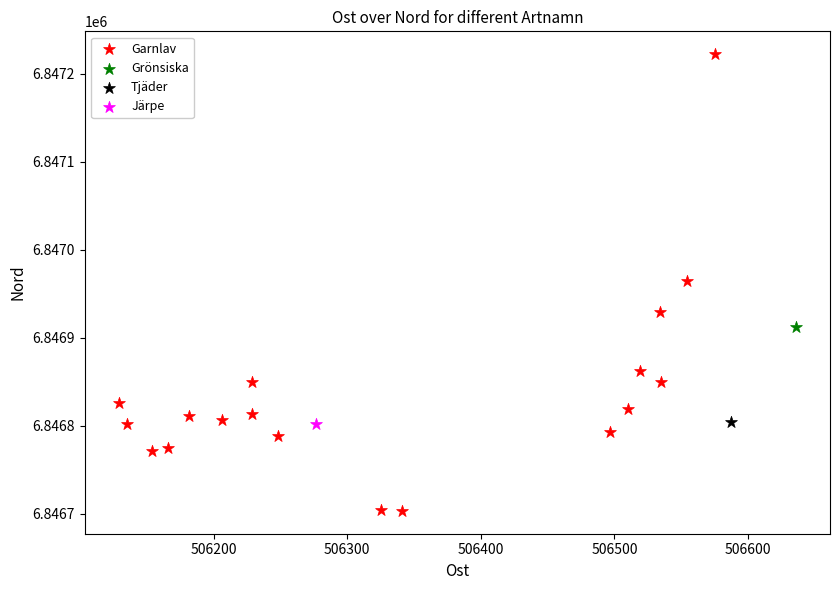

What are all the series names shown in the legend?

Garnlav, Grönsiska, Tjäder, Järpe